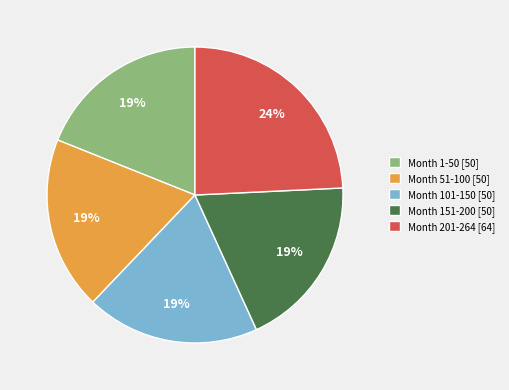

To the nearest percent, what is the combined percentage of Month 101-150 [50] and Month 51-100 [50]?

38%